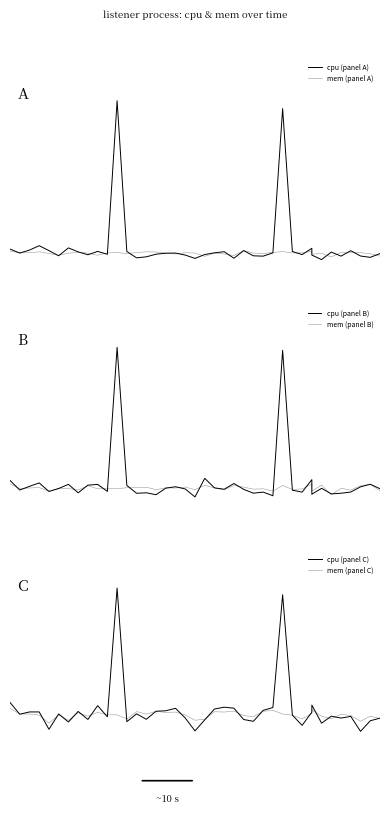

Reading right to left, list all the values displayed in this chart.

cpu (panel A): -0.0	-0.1	-0.1	0.1	-0.1	0.0	-0.2	-0.1	0.2	-0.0	0.1	4.8	0.0	-0.1	-0.1	0.1	-0.2	0.1	0.0	-0.0	-0.2	-0.1	0.0	0.0	-0.0	-0.1	-0.1	0.1	5.0	-0.0	0.1	-0.0	0.1	0.2	-0.1	0.1	0.3	0.1	0.0	0.1
mem (panel A): -0.1	-0.0	0.0	0.0	0.0	-0.1	0.0	-0.0	0.1	0.0	0.0	0.1	0.0	-0.0	0.0	0.1	-0.1	-0.0	0.0	-0.1	0.0	0.0	-0.0	0.0	0.0	0.1	0.0	-0.0	0.0	0.0	-0.1	0.0	0.0	0.0	-0.1	-0.0	0.1	0.0	0.0	0.1
cpu (panel B): -0.0	0.1	0.0	-0.1	-0.1	-0.2	-0.0	-0.2	0.2	-0.1	-0.1	3.6	-0.2	-0.1	-0.1	-0.0	0.1	-0.0	0.0	0.3	-0.2	-0.0	0.0	-0.0	-0.2	-0.1	-0.1	0.1	3.7	-0.1	0.1	0.1	-0.1	0.1	-0.0	-0.1	0.1	0.0	-0.1	0.2
mem (panel B): -0.1	0.1	0.1	-0.1	-0.0	-0.2	0.1	-0.1	0.1	-0.0	-0.0	0.1	-0.1	-0.0	-0.0	0.0	0.1	-0.1	0.0	0.1	-0.0	0.0	-0.0	0.0	-0.0	0.0	0.0	0.0	-0.0	-0.0	-0.0	0.1	-0.1	-0.0	-0.0	-0.1	0.0	-0.0	-0.0	0.1
cpu (panel C): -0.1	-0.1	-0.3	-0.0	-0.1	-0.0	-0.2	0.2	0.0	-0.2	-0.0	2.4	0.1	0.1	-0.1	-0.1	0.1	0.1	0.1	-0.1	-0.3	-0.1	0.1	0.1	0.1	-0.1	0.0	-0.1	2.5	-0.0	0.2	-0.1	0.1	-0.1	0.0	-0.3	0.1	0.1	0.0	0.2
mem (panel C): -0.1	-0.0	-0.1	-0.0	0.0	-0.1	-0.0	0.1	0.0	-0.1	-0.0	0.0	0.1	0.1	-0.0	-0.0	0.1	0.0	0.1	-0.1	-0.1	-0.0	0.0	0.0	0.1	0.0	0.1	-0.1	-0.0	-0.0	0.0	-0.0	0.0	-0.1	-0.0	-0.2	-0.0	0.0	0.0	0.1